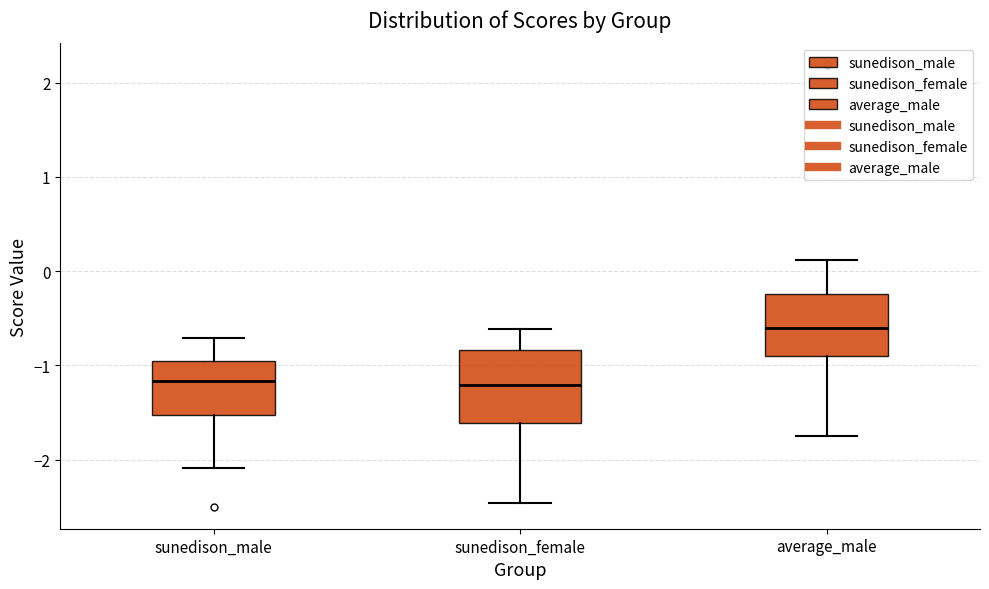

Which box has the highest median line?

average_male